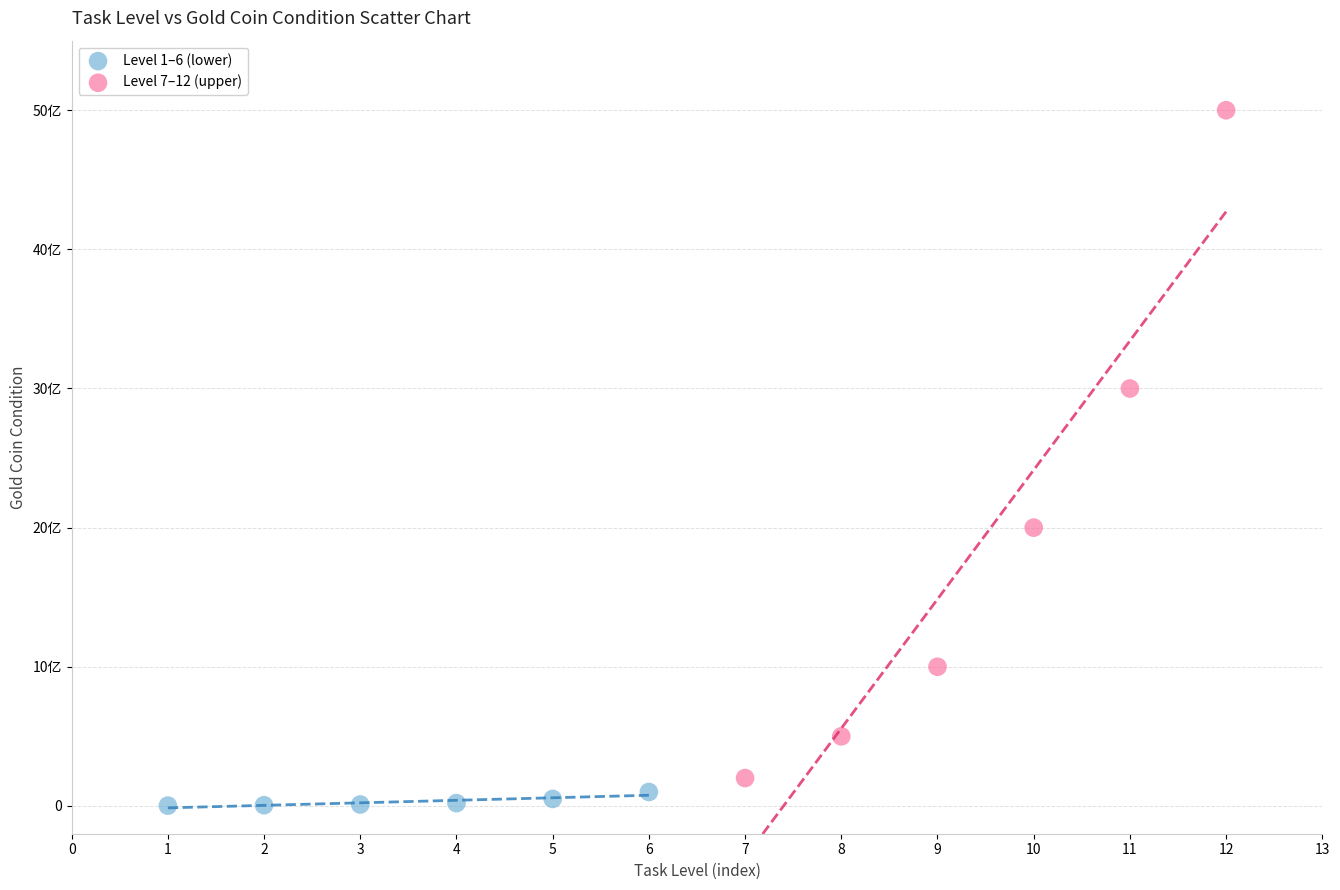

What are all the series names shown in the legend?

Level 1–6 (lower), Level 7–12 (upper)